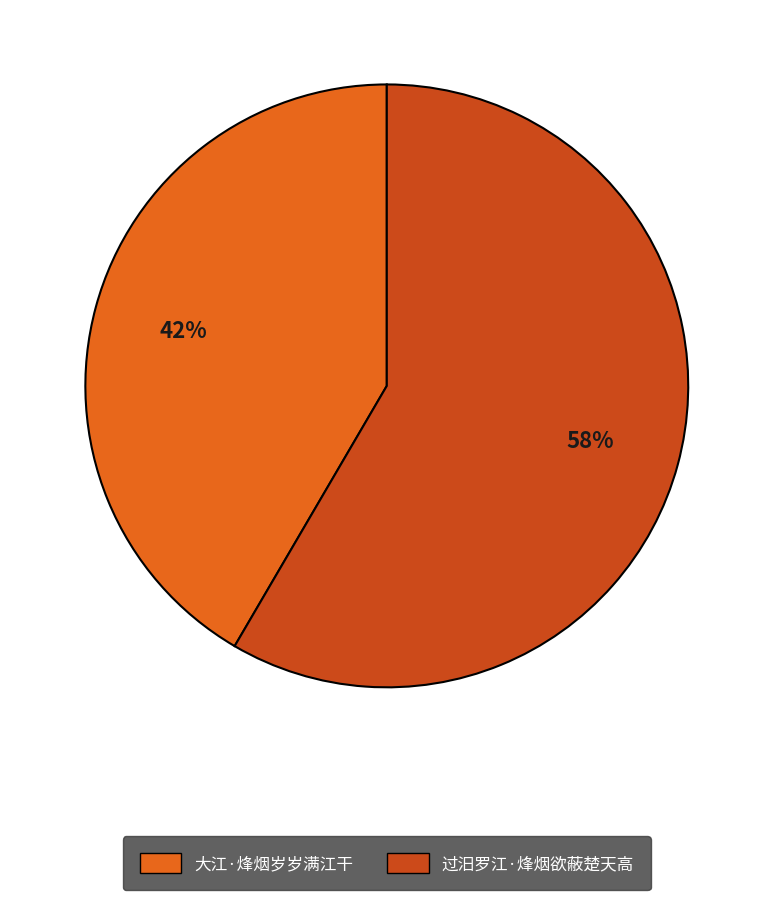

Is the sum of 大江·烽烟岁岁满江干 and 过汨罗江·烽烟欲蔽楚天高 greater than half?

Yes